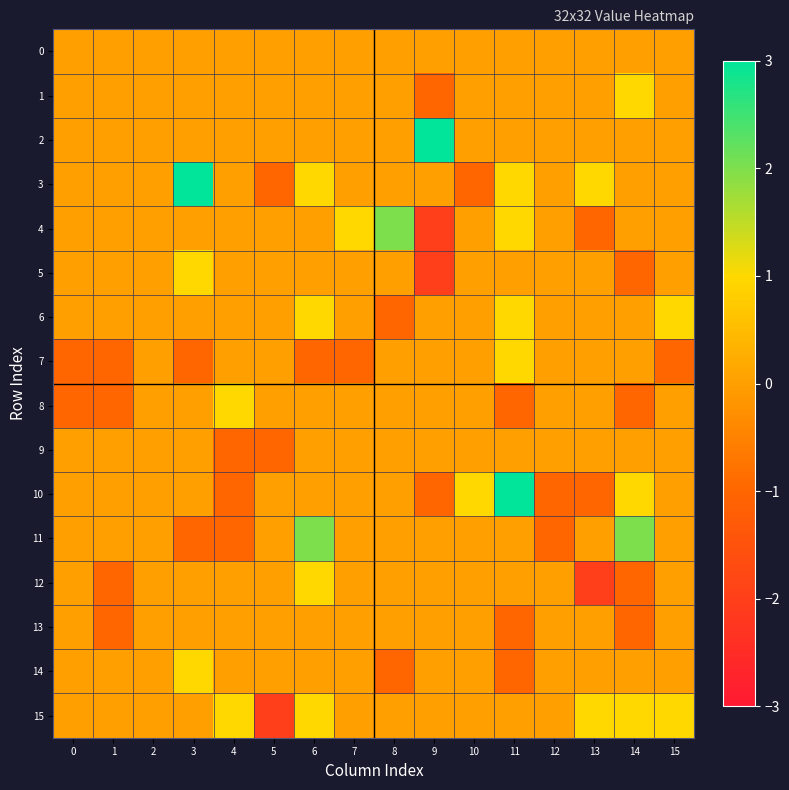

How many series are shown in this chart?

16